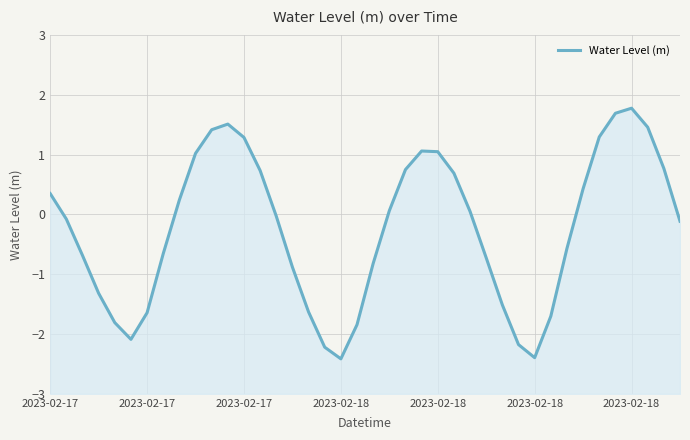

At which category does the data reach its first local peak?

11